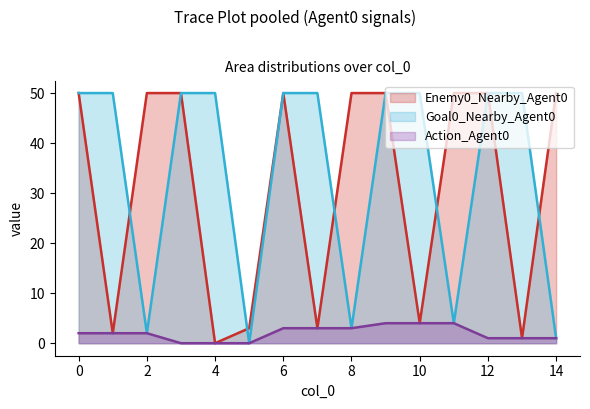

True or false: Enemy0_Nearby_Agent0 and Goal0_Nearby_Agent0 intersect in this chart.

True